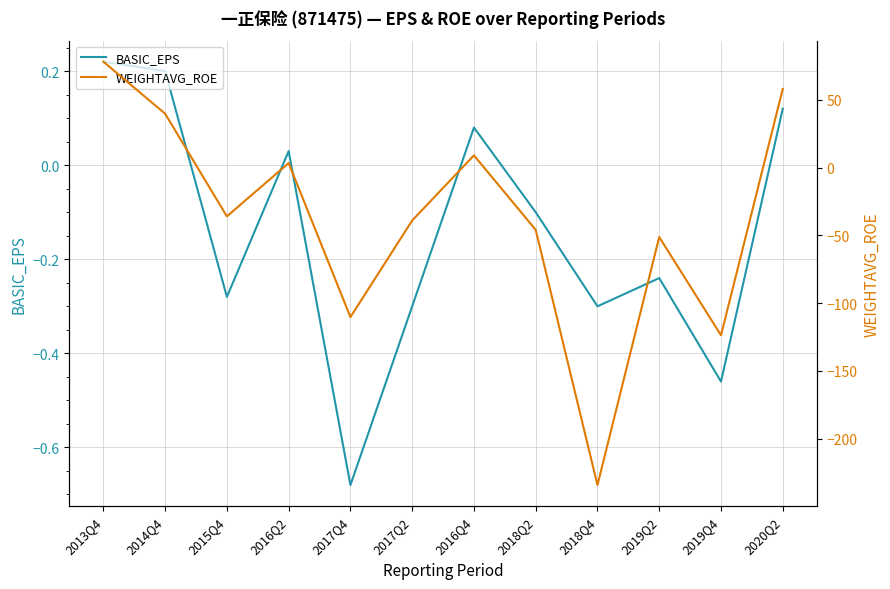

Which label corresponds to the largest value in the chart?

2013Q4